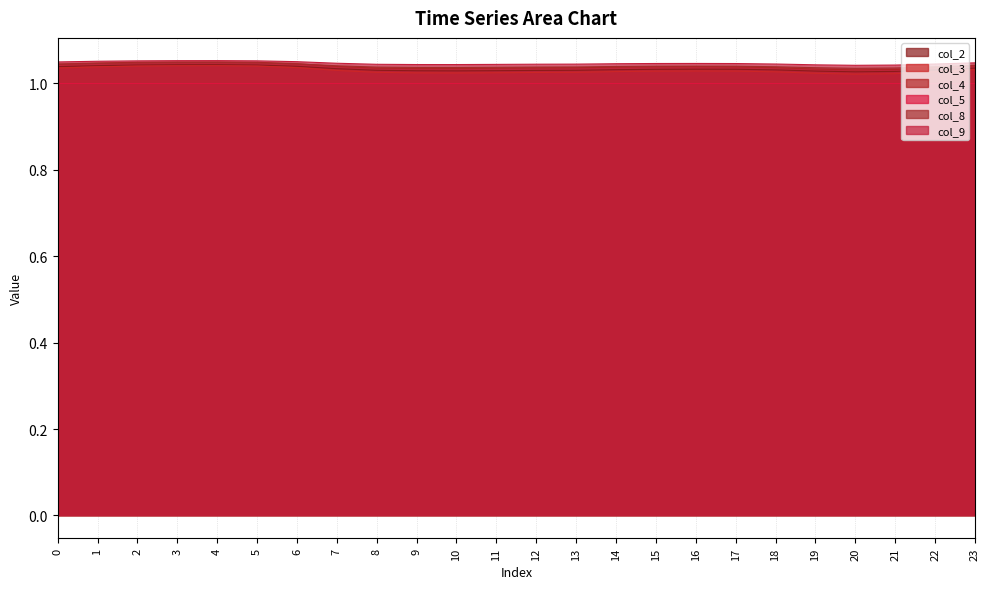

Count the number of categories in the chart.

24